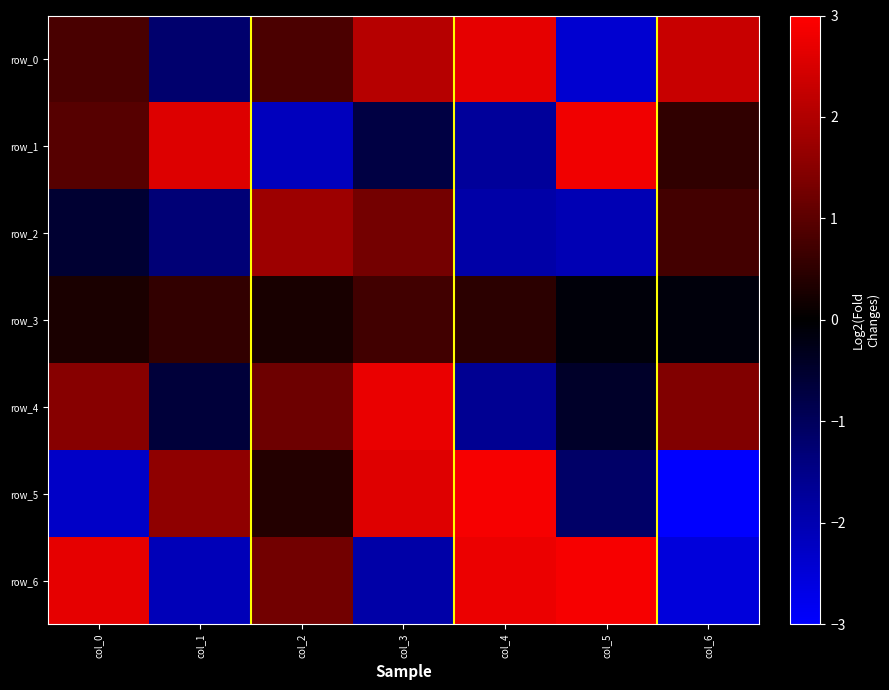

Which category has the highest value in the row_4 series?

col_3